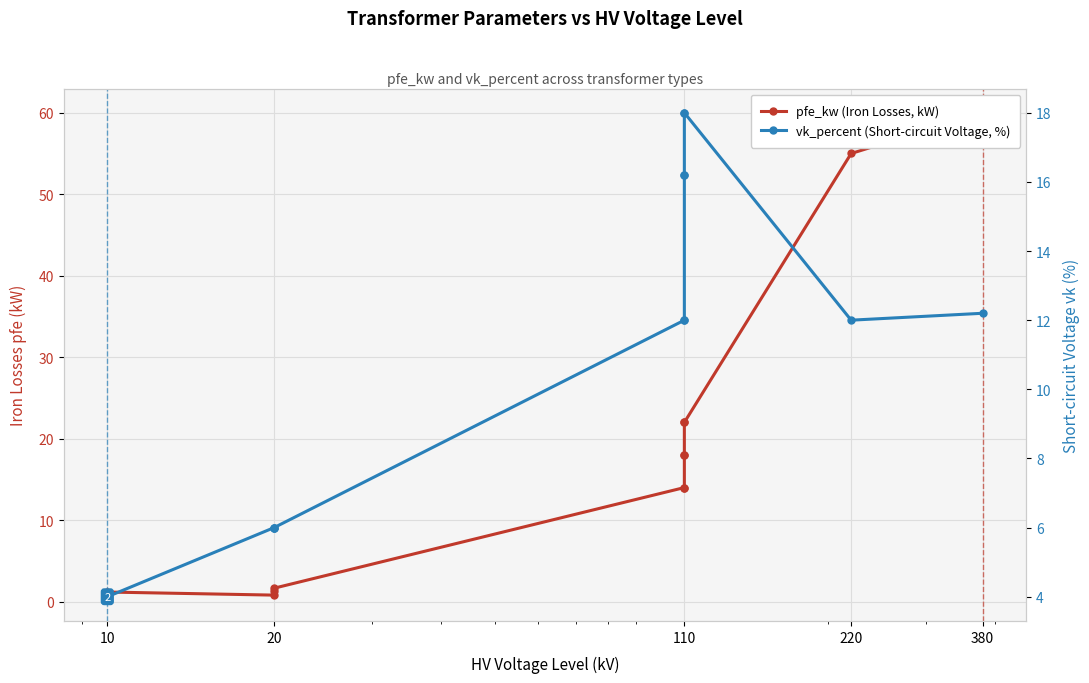

At which category does the chart reach its minimum across all series?

10